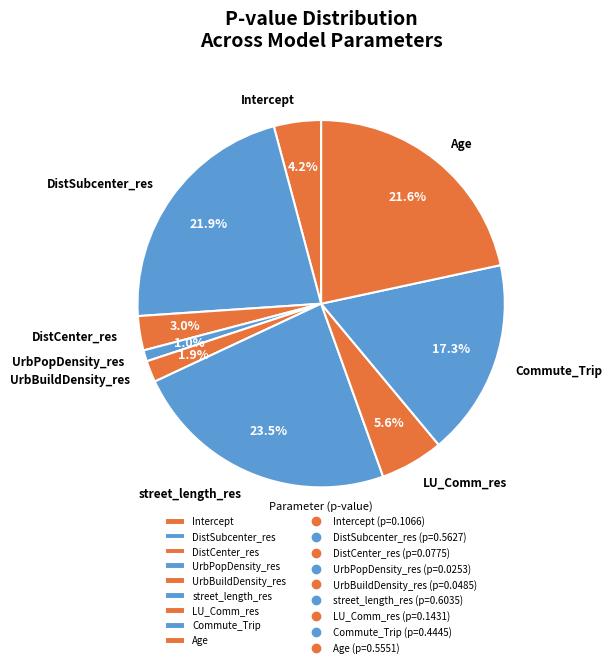

Between Age and UrbBuildDensity_res, which is larger?

Age